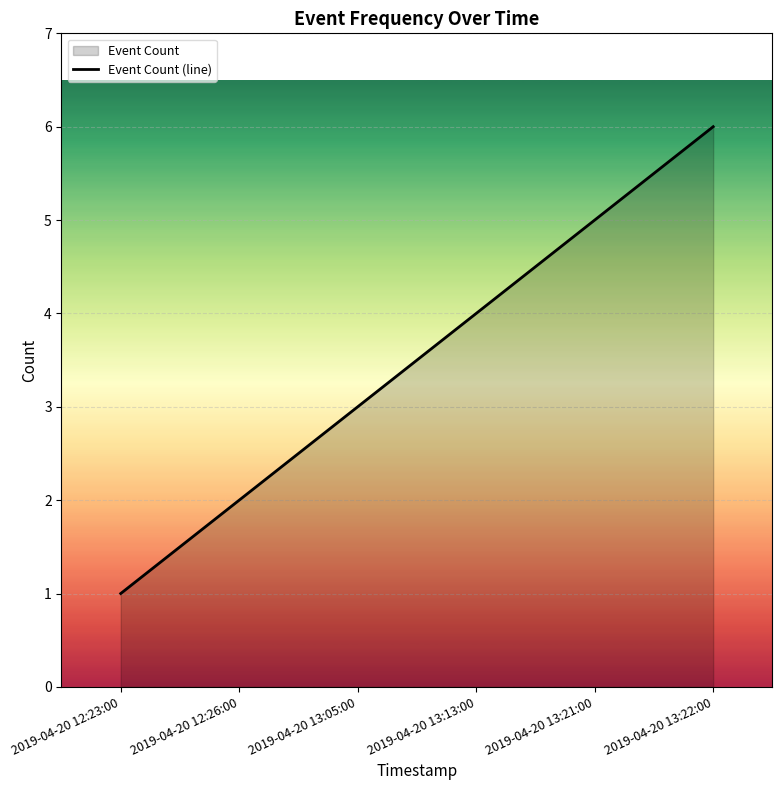

Reading right to left, what are all the values shown in this chart?

2019-04-20 13:22:00=6	2019-04-20 13:21:00=5	2019-04-20 13:13:00=4	2019-04-20 13:05:00=3	2019-04-20 12:26:00=2	2019-04-20 12:23:00=1